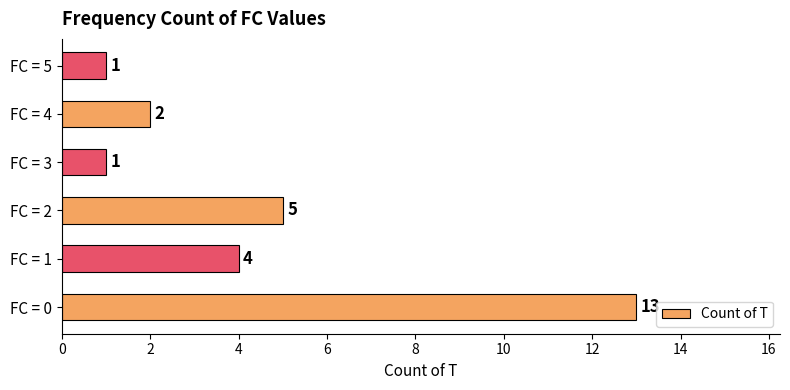

Reading bottom to top, what are all the values shown in this chart?

13	4	5	1	2	1